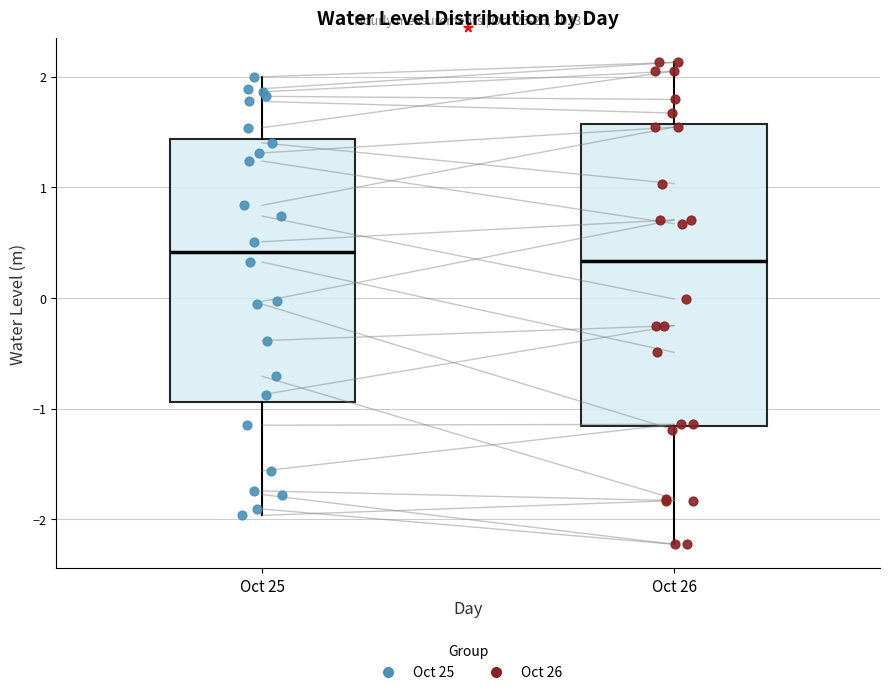

Where does the upper whisker of the box for Oct 26 end on the y-axis? The values are not printed on the chart, so give them approximately, as read against the axis.

2.1